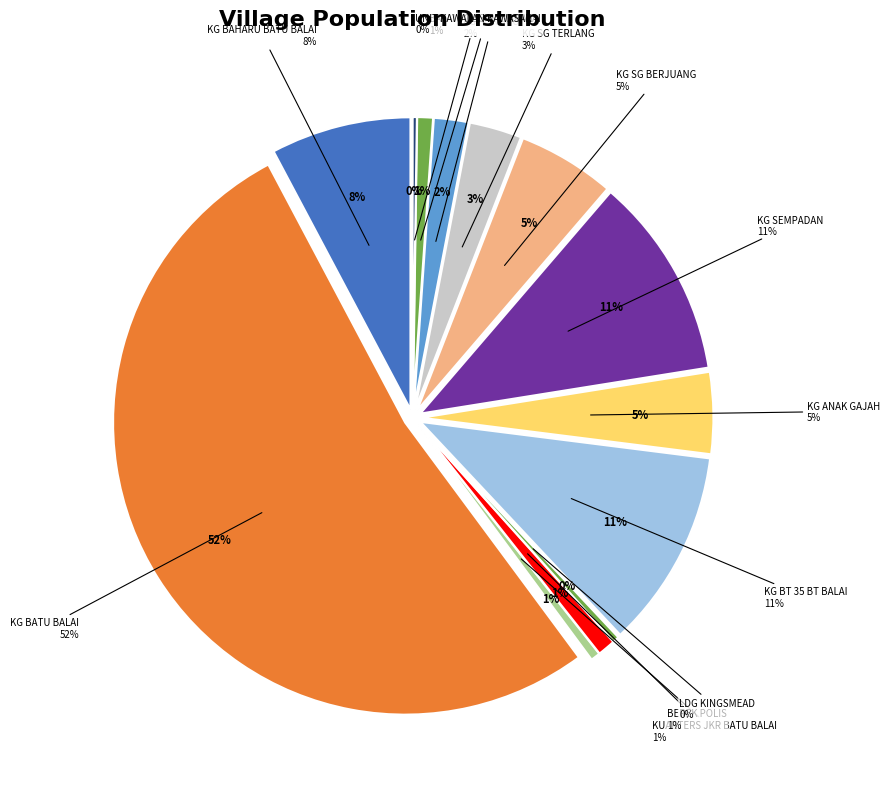

How many slices are in this pie chart?

13